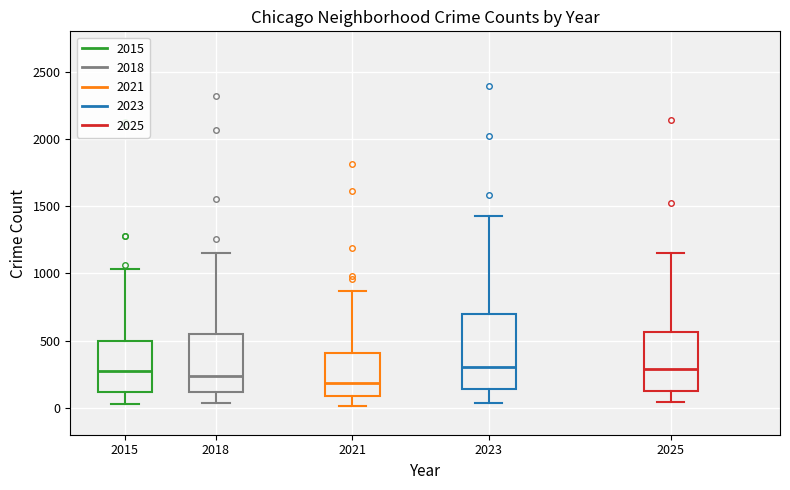

Reading left to right, transcribe this box plot: for each box, give where its median line is, the range the box spans, and where its two whiskers end, as read against the y-axis. The values are not printed on the chart, so give them approximately, as read against the axis.

2015: median 250, box 100 to 500, whiskers 50 to 1050
2018: median 250, box 100 to 550, whiskers 50 to 1150
2021: median 200, box 100 to 400, whiskers 0 to 850
2023: median 300, box 150 to 700, whiskers 50 to 1450
2025: median 300, box 150 to 550, whiskers 50 to 1150